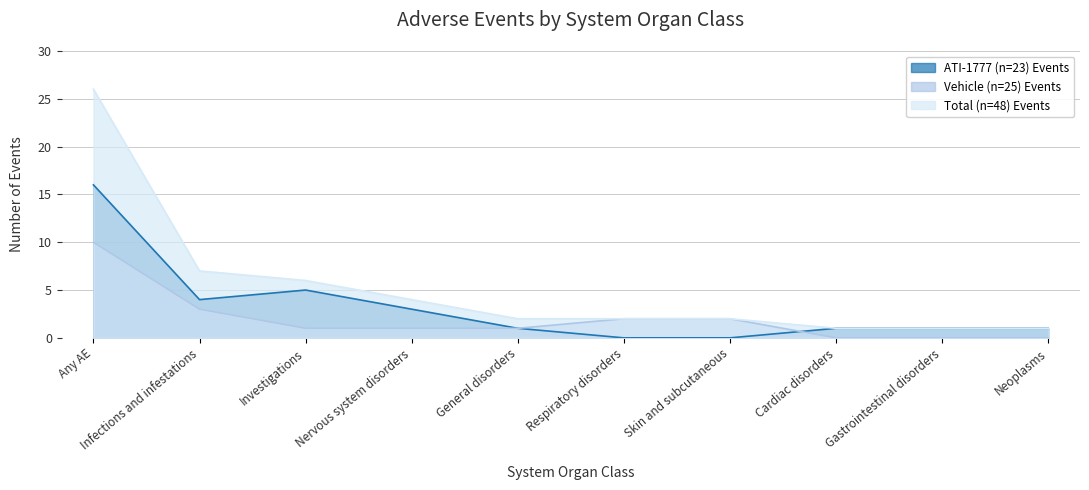

The ATI-1777 (n=23) Events series shows 10 at Respiratory disorders. True or false?

False